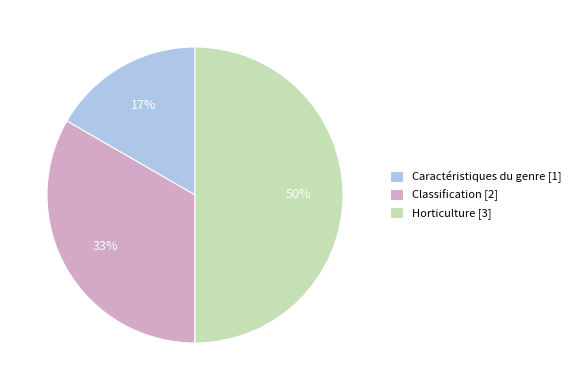

What is the ratio of the value at Classification [2] to the value at Horticulture [3]?

0.7